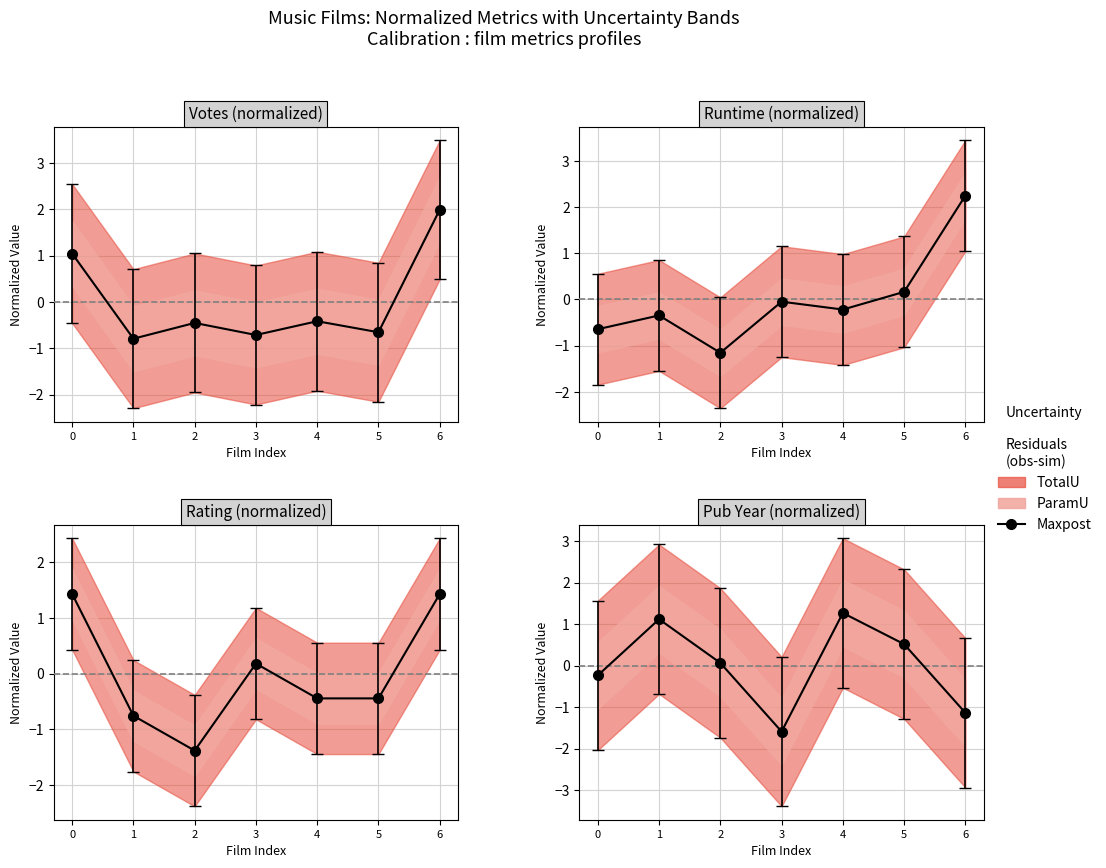

Rank the categories by value from highest to lowest.

4, 1, 5, 2, 0, 6, 3